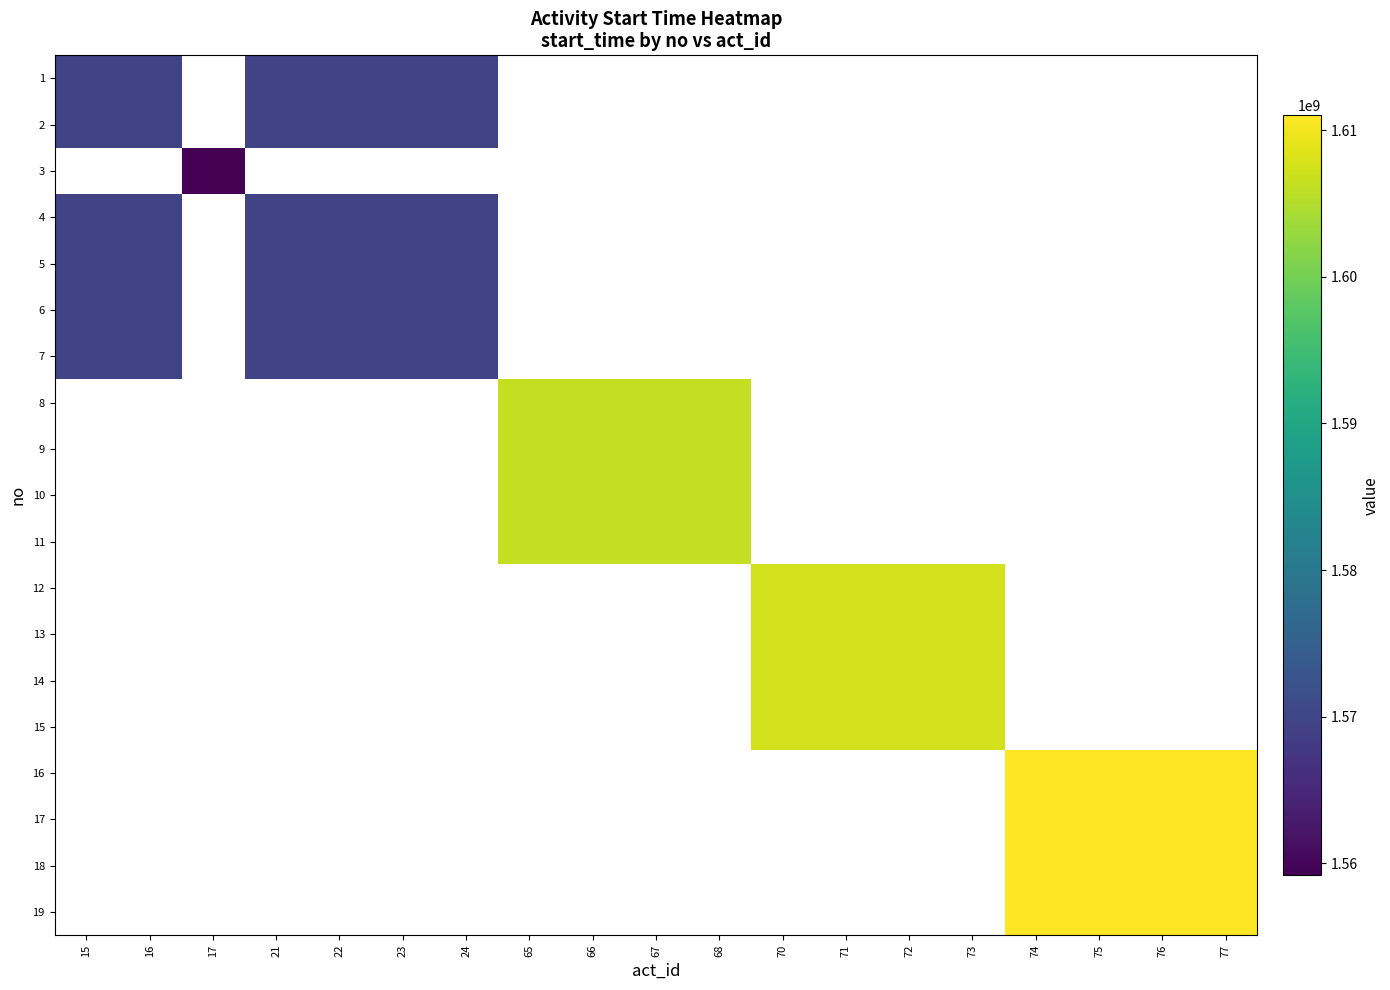

How many data points does each series have?

19